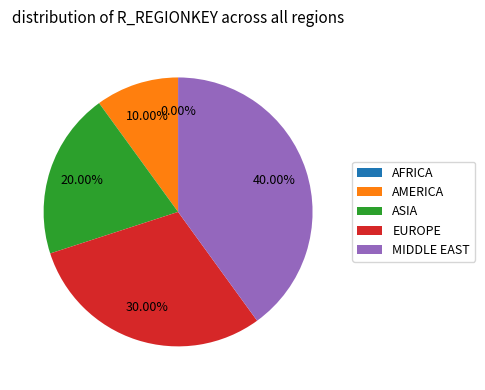

Which slice is the largest?

MIDDLE EAST